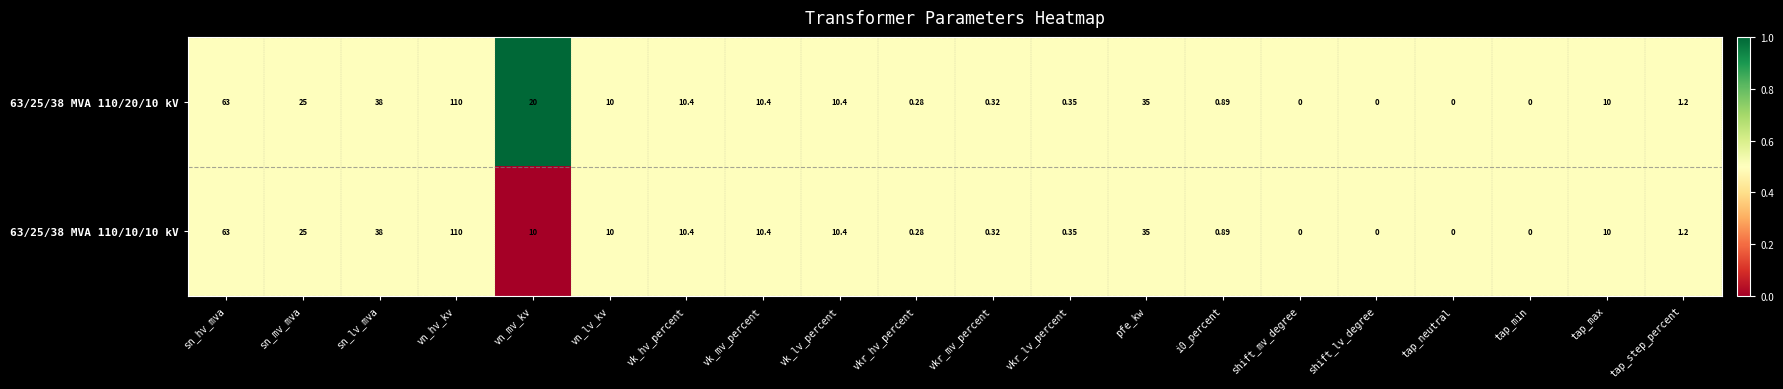

Which series has the largest total across all categories?

63/25/38 MVA 110/20/10 kV